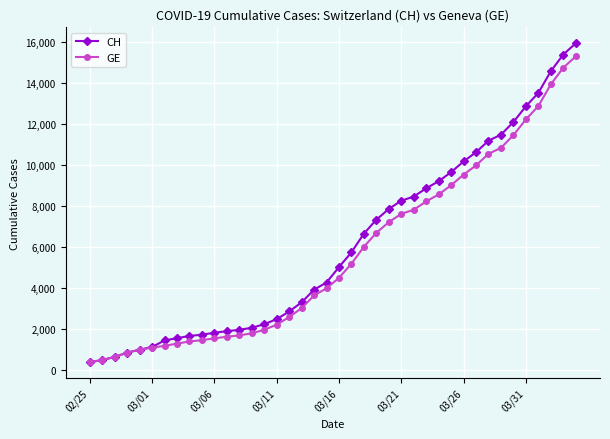

Does the chart display data point markers on the line(s)?

Yes